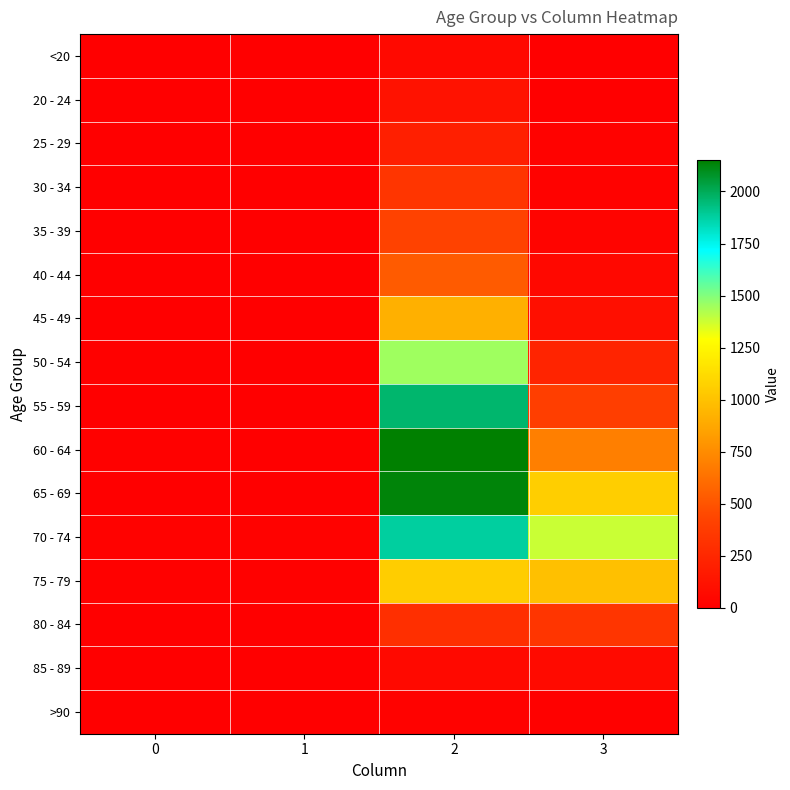

Between 2 and 3, which is larger?

2